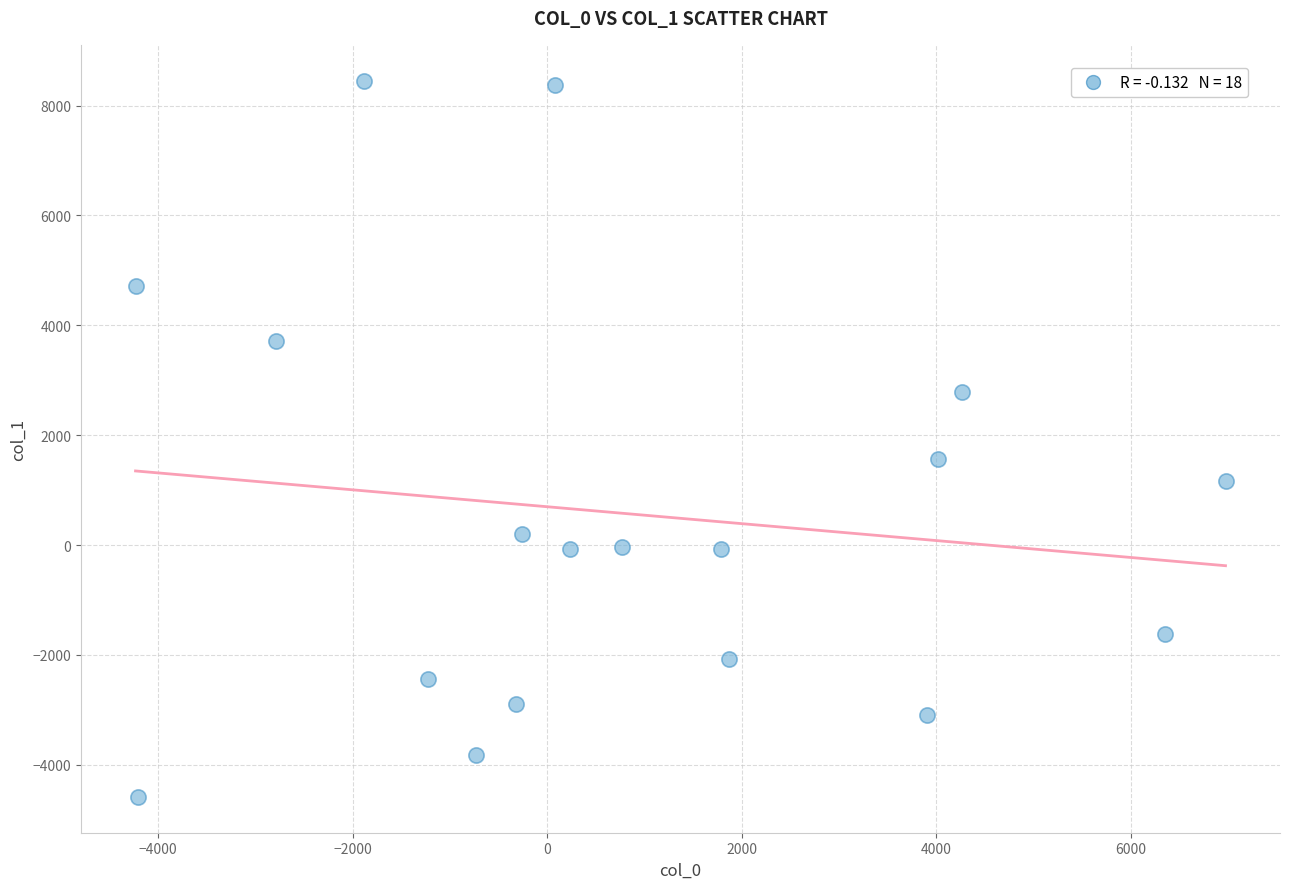

What is the range of X values (max minus min)?

11202.5